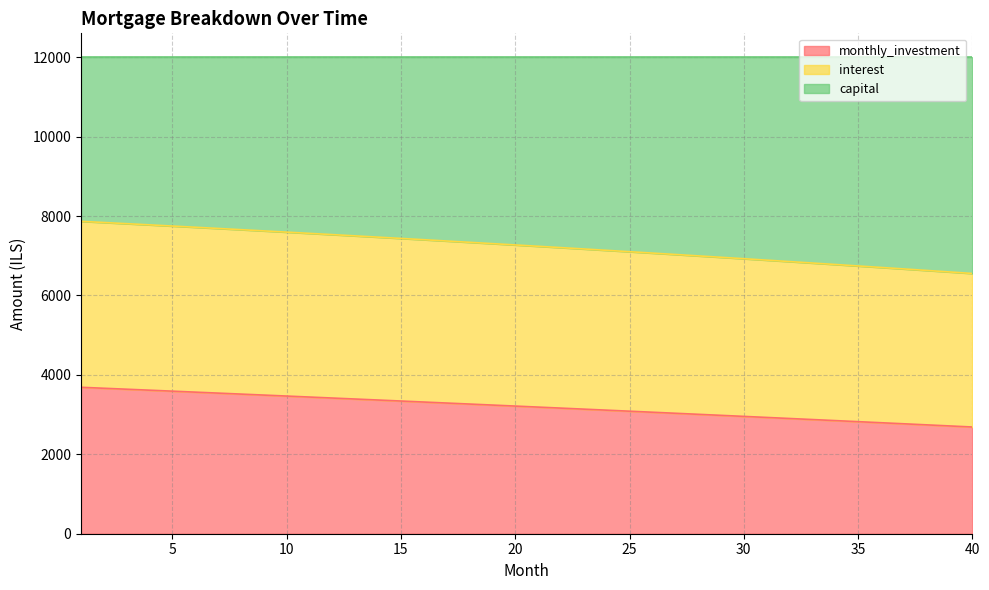

True or false: monthly_investment and interest intersect in this chart.

False